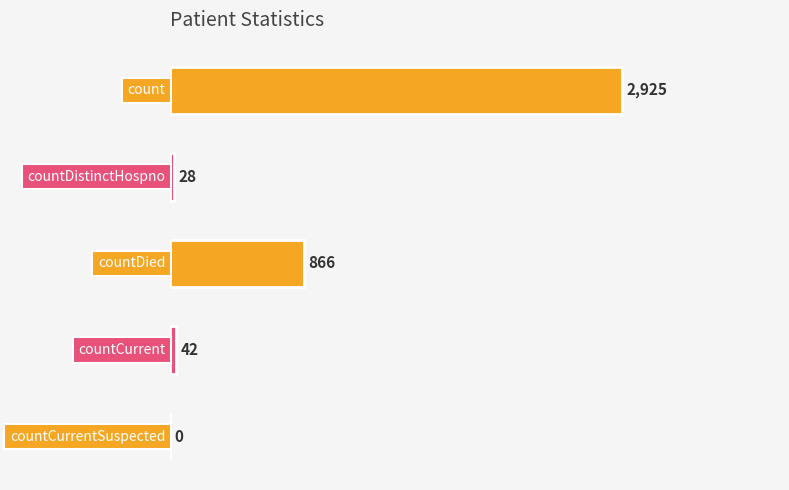

Are the bars grouped side by side (vs. stacked)?

No